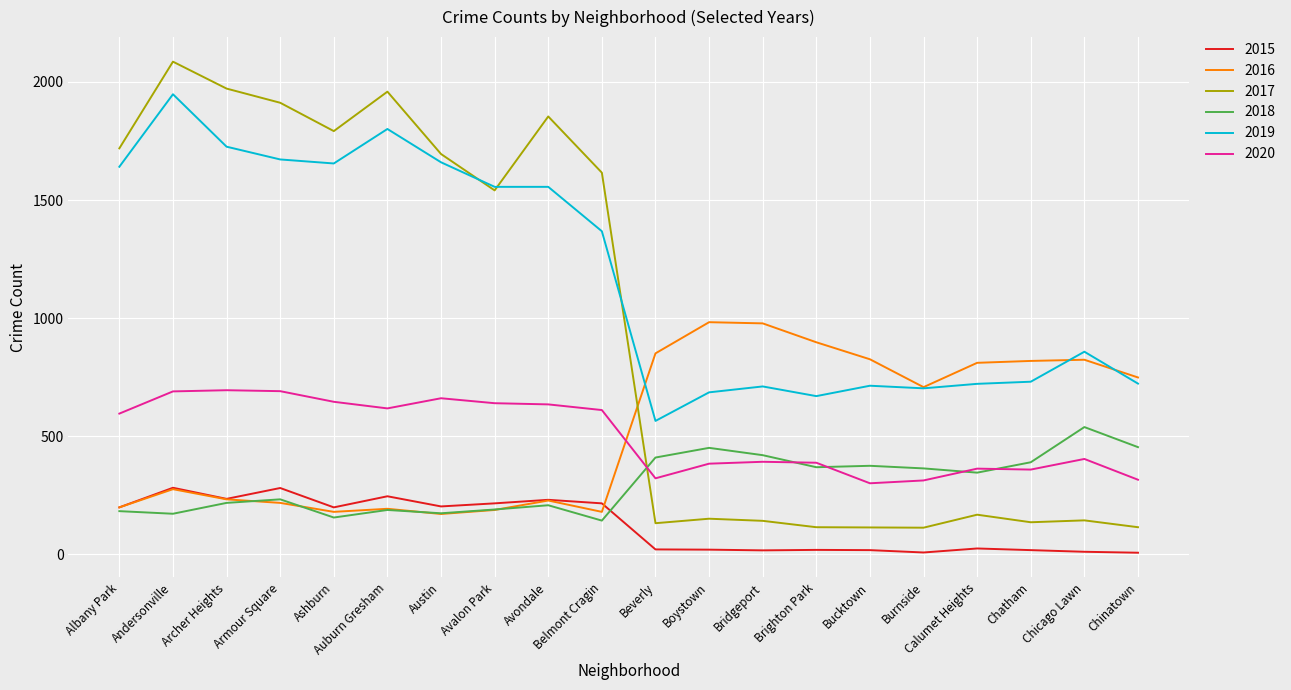

In 2017, how many points are higher than both neighbors (excluding endpoints)?

6